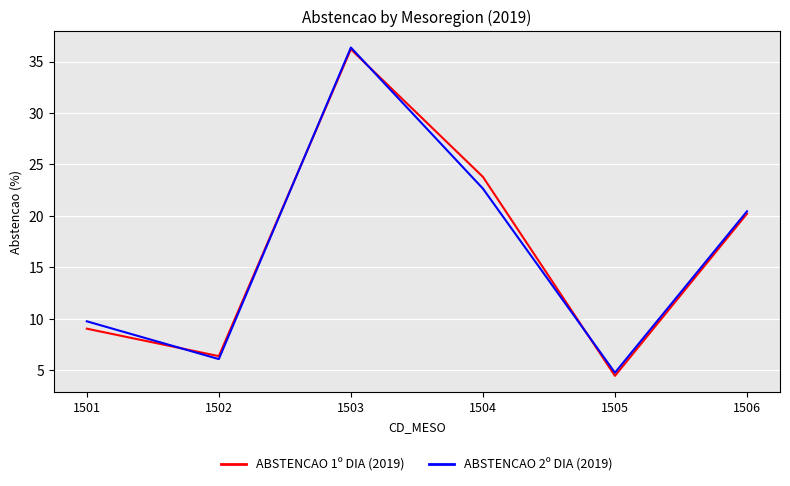

List the labels in order of ABSTENCAO 2º DIA (2019) value, smallest first.

1505, 1502, 1501, 1506, 1504, 1503